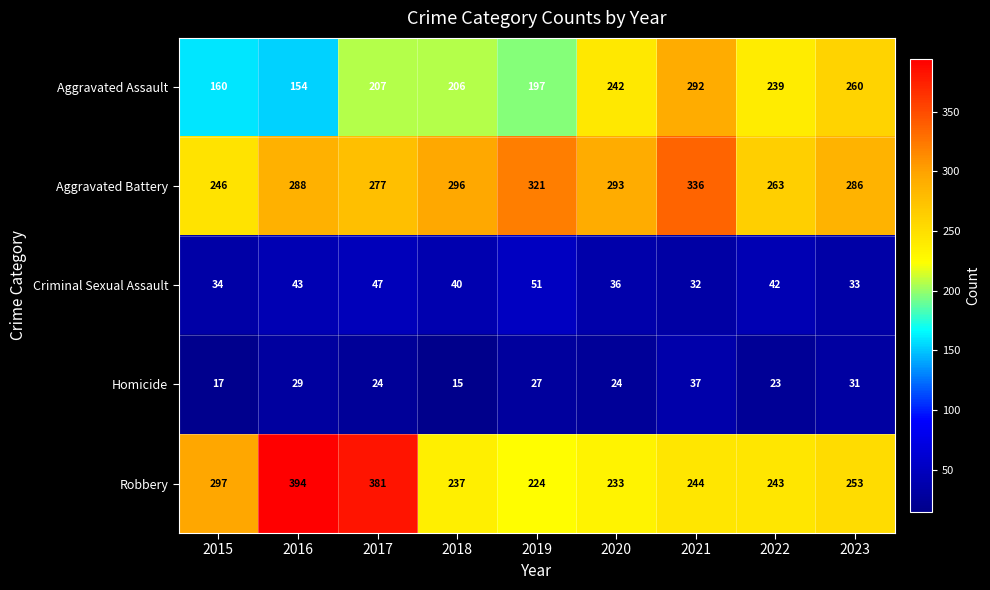

At 2015, list the series in order from smallest to largest.

Homicide, Criminal Sexual Assault, Aggravated Assault, Aggravated Battery, Robbery